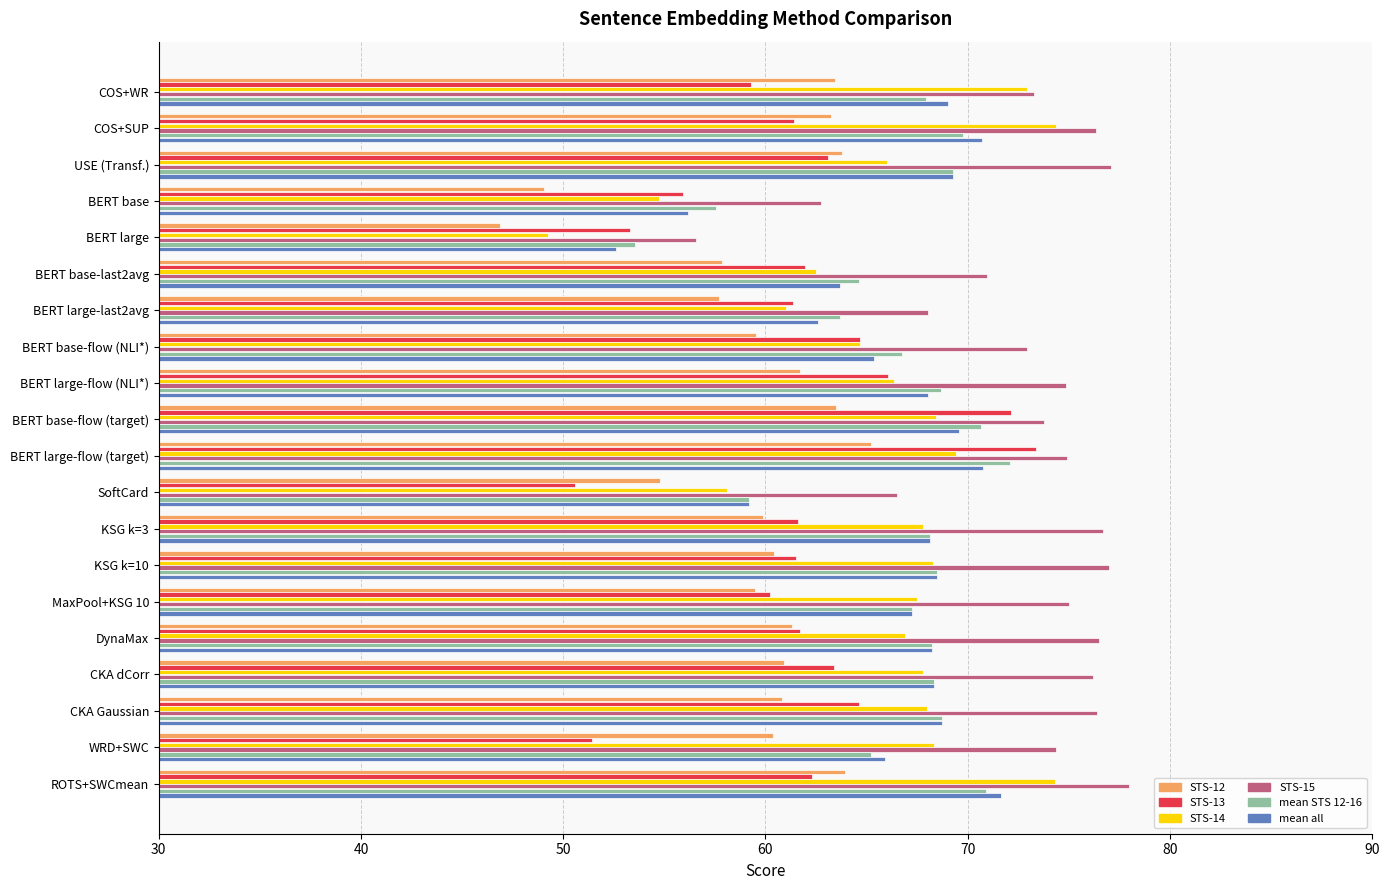

What is the difference between the maximum and minimum values in the STS-12 series?

18.3